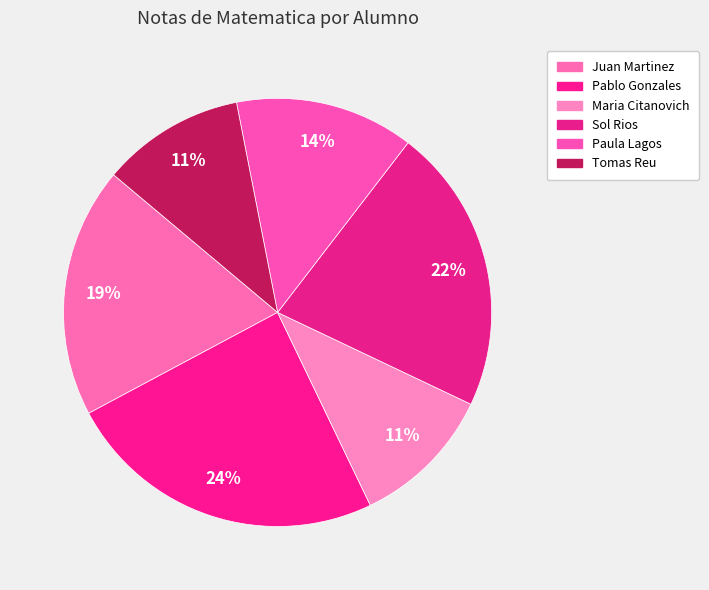

Approximately how many times larger is the value at Pablo Gonzales compared to Paula Lagos?

1.8